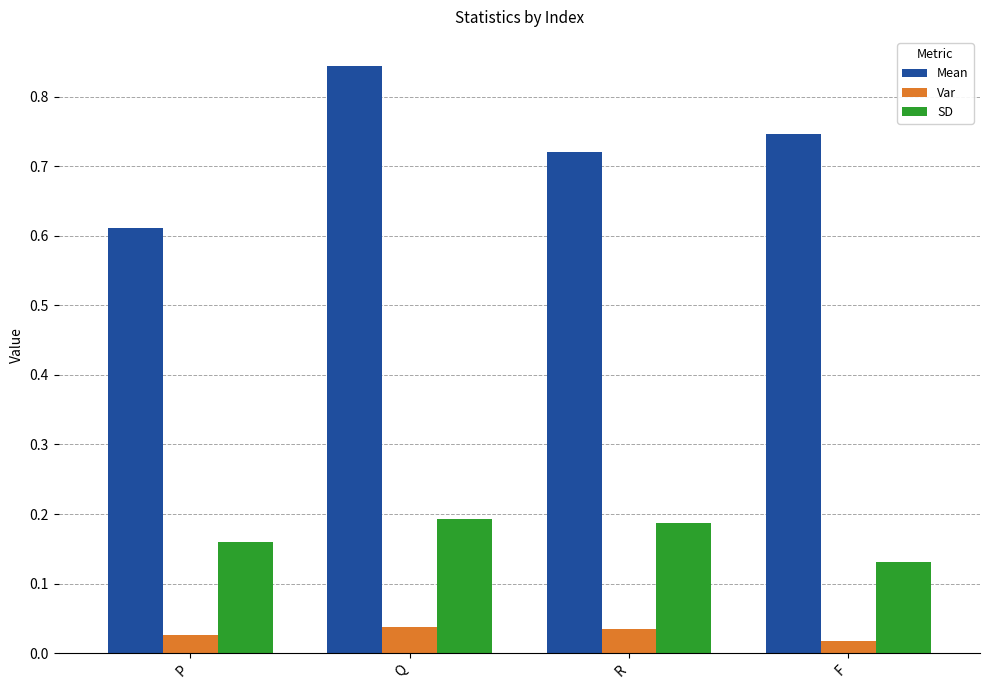

At how many categories does at least one series exceed 0?

4